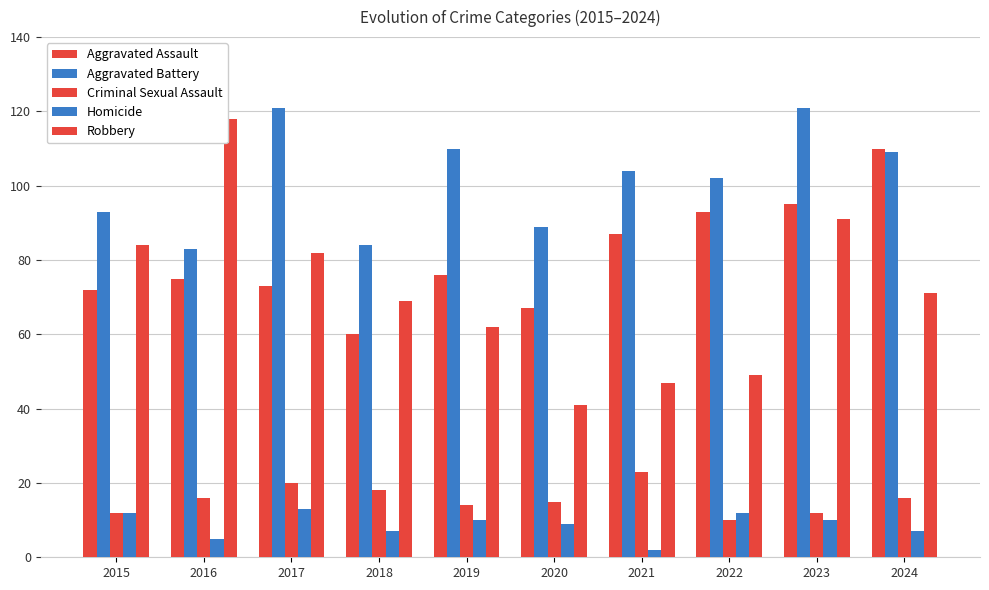

Which category has the highest value across all series?

2017